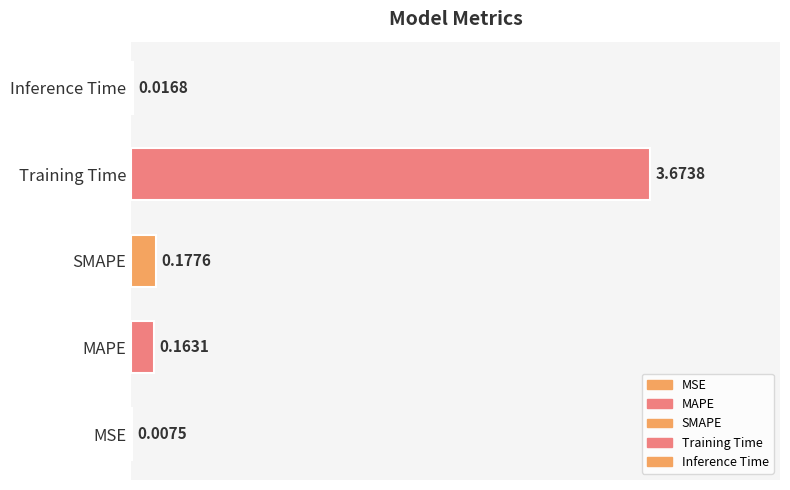

Which has a higher value, MSE or Inference Time?

Inference Time